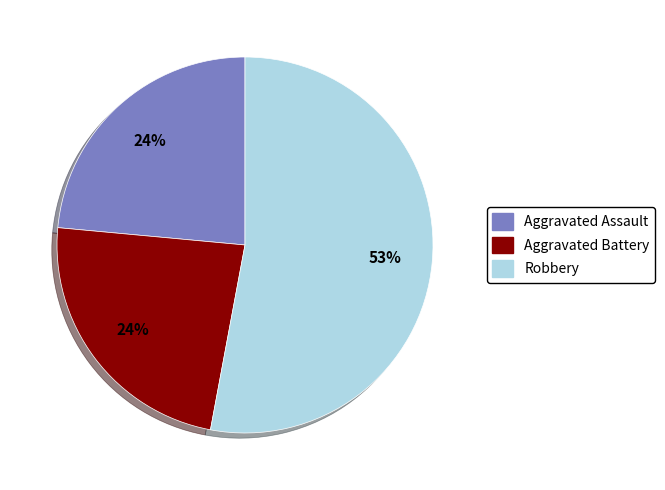

Is there a majority slice in this chart?

Yes